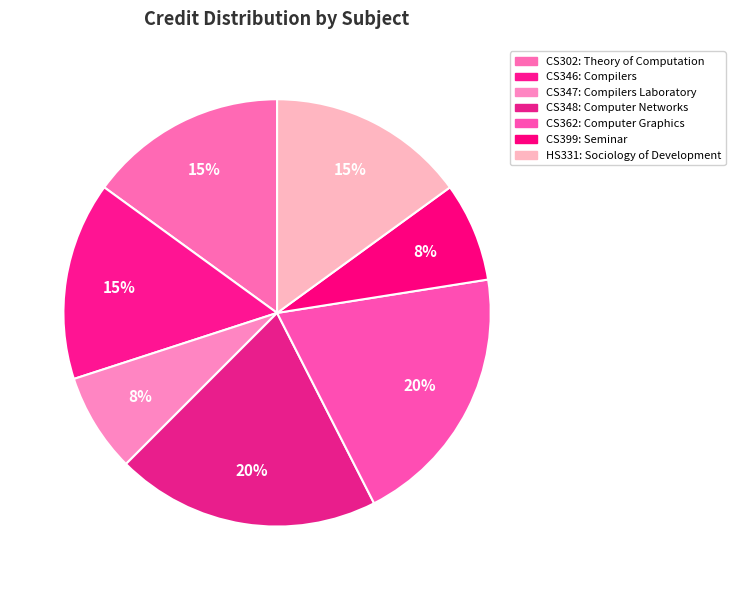

True or false: CS362 accounts for 28% of the total.

False